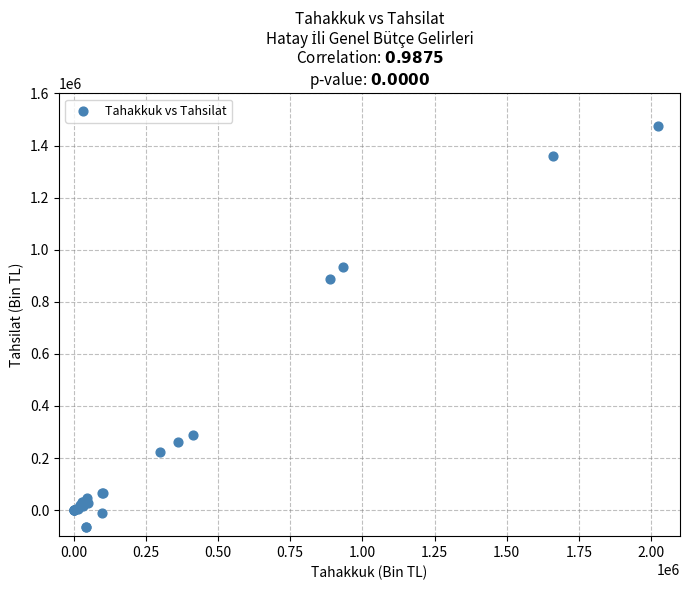

What Y value in the scatter plot is closest to 704970?

888003